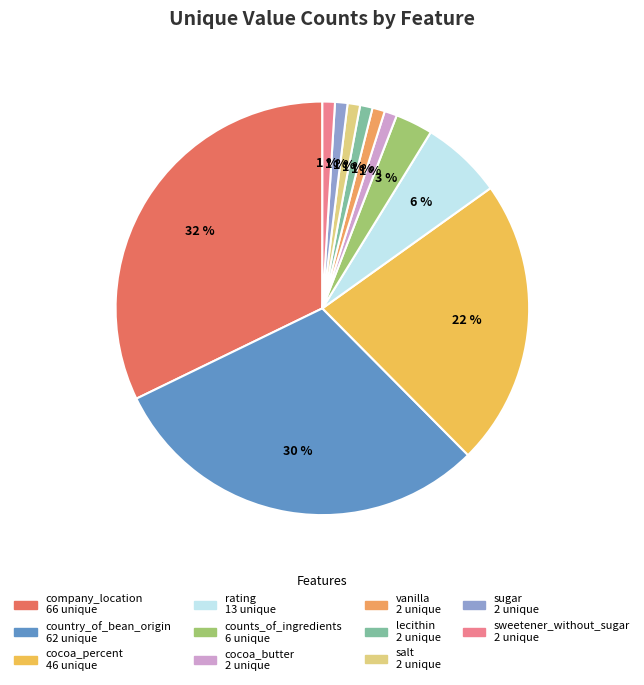

What percentage is the rating slice, to the nearest percent?

6%